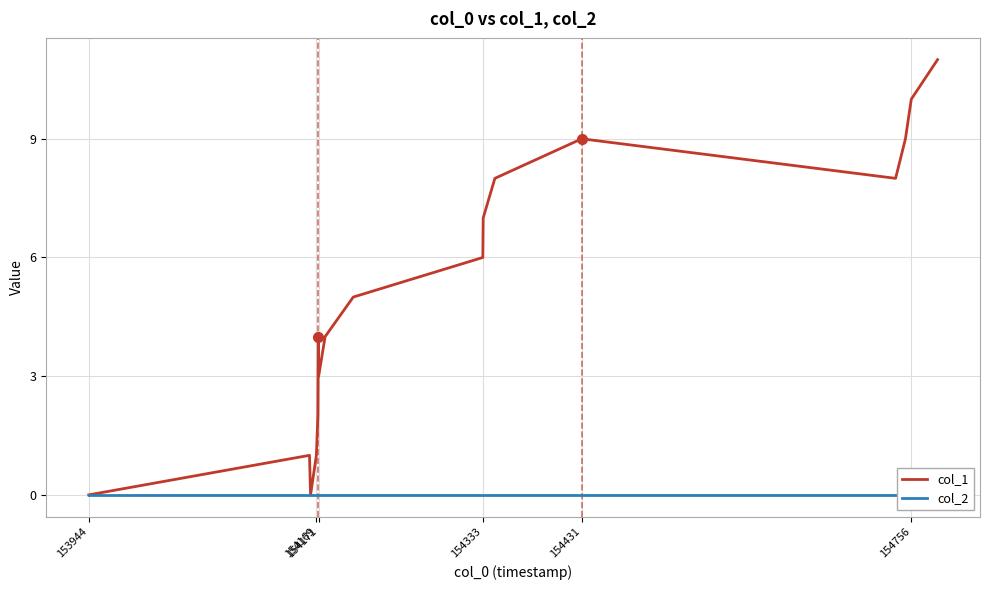

What is the difference between the highest and lowest values at 154169?

1